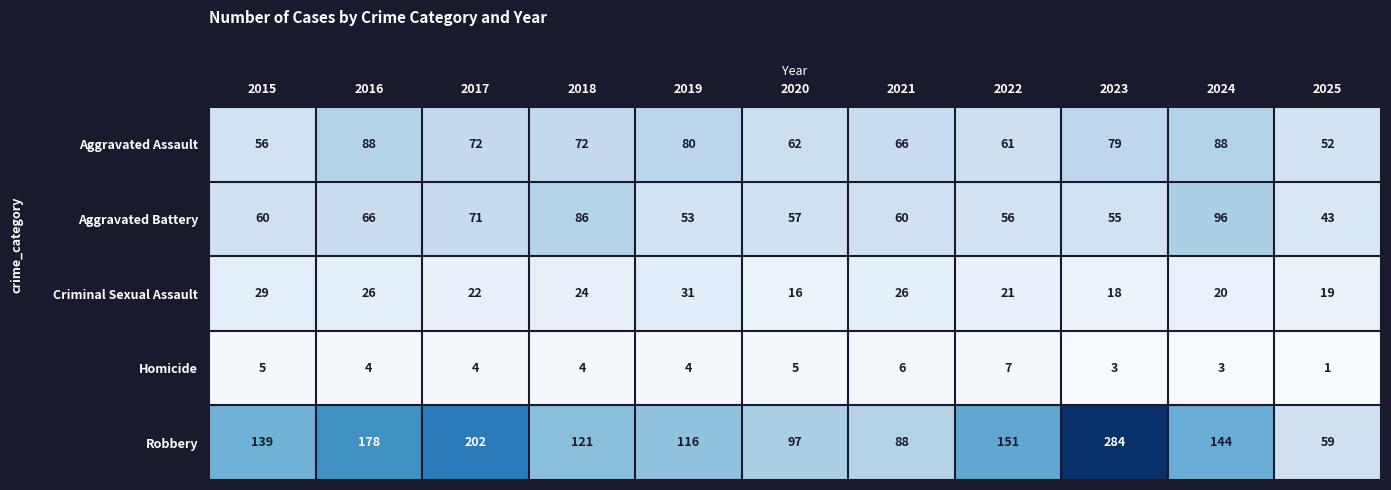

Which label corresponds to the smallest value in the chart?

2025